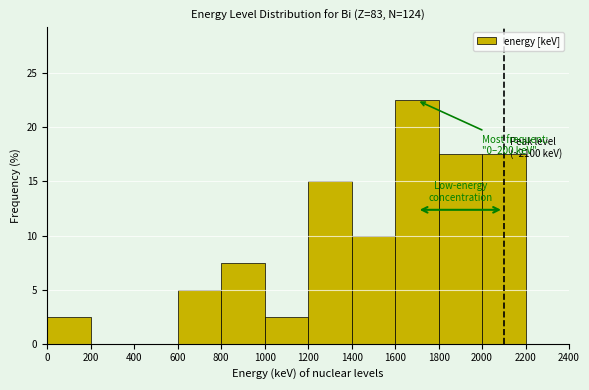

Which range on the x-axis has the tallest bar?

1600 to 1800